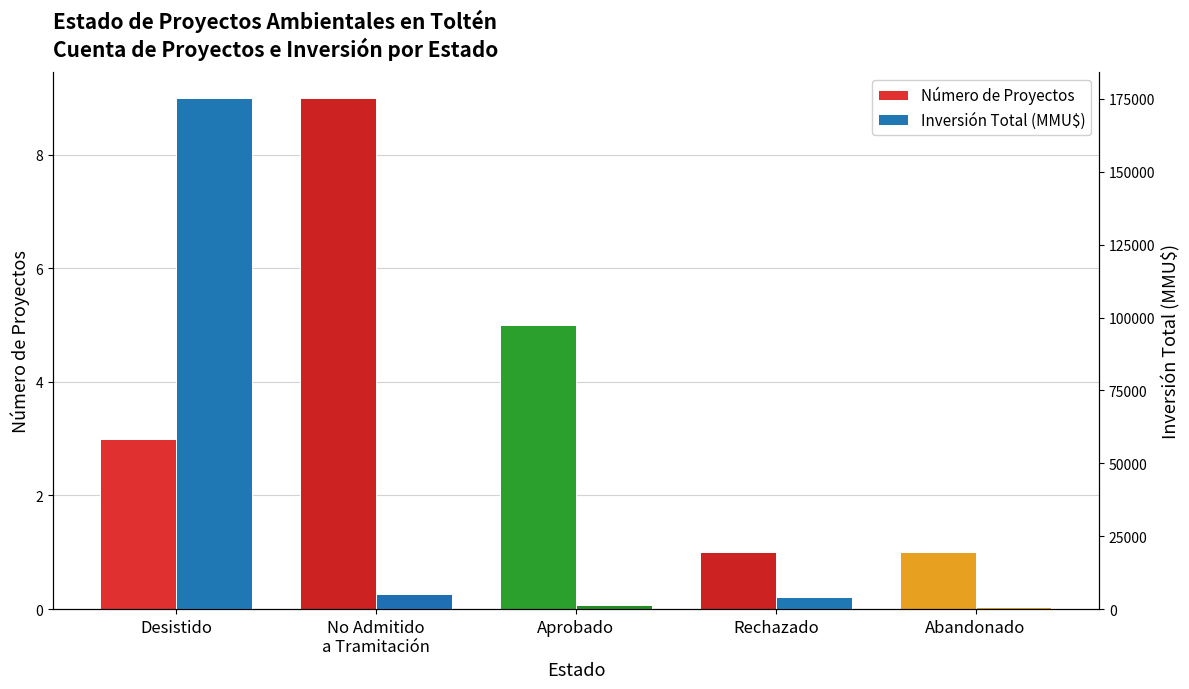

How many data points in Número de Proyectos are above 3?

2